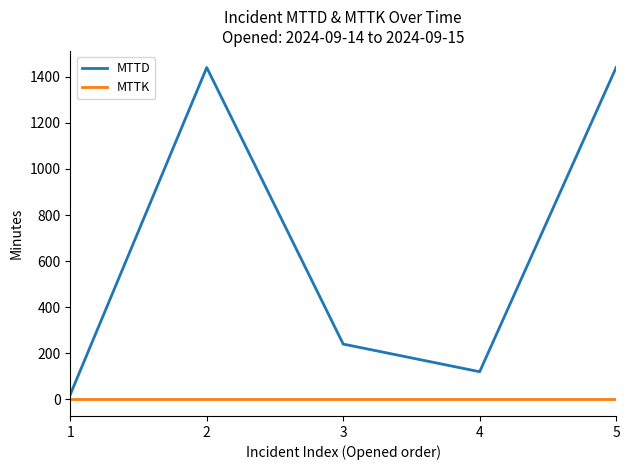

What is the maximum value for MTTD?

1440